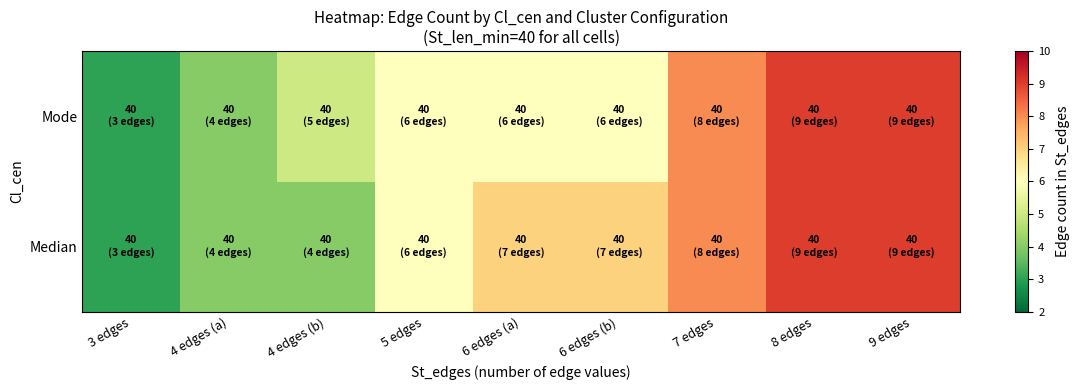

List the series in order of their overall mean, highest first.

Median, Mode